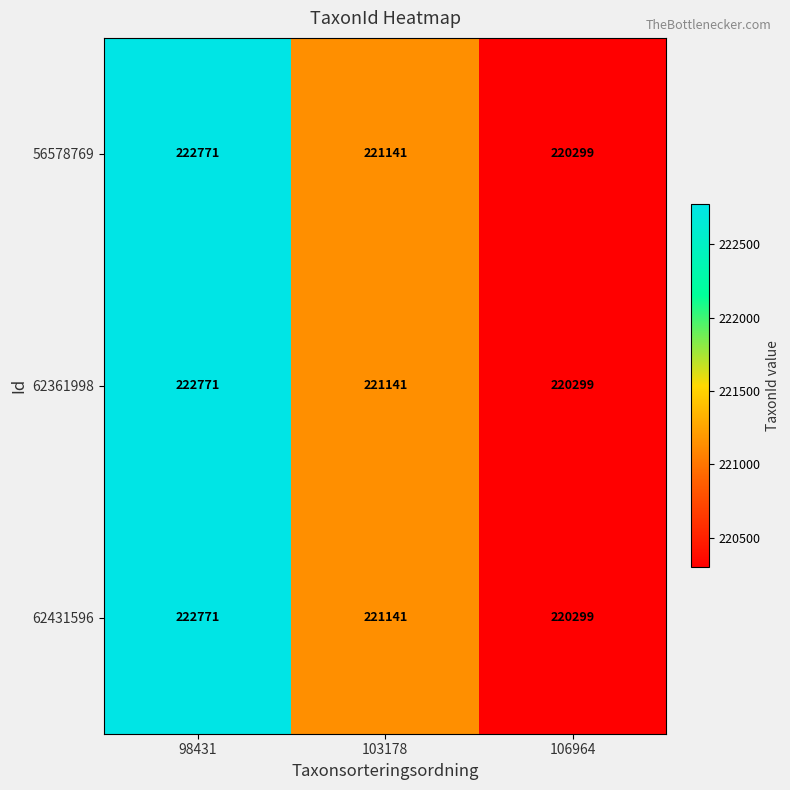

What is the approximate value of 62361998 at 103178, to the nearest 100?

221100